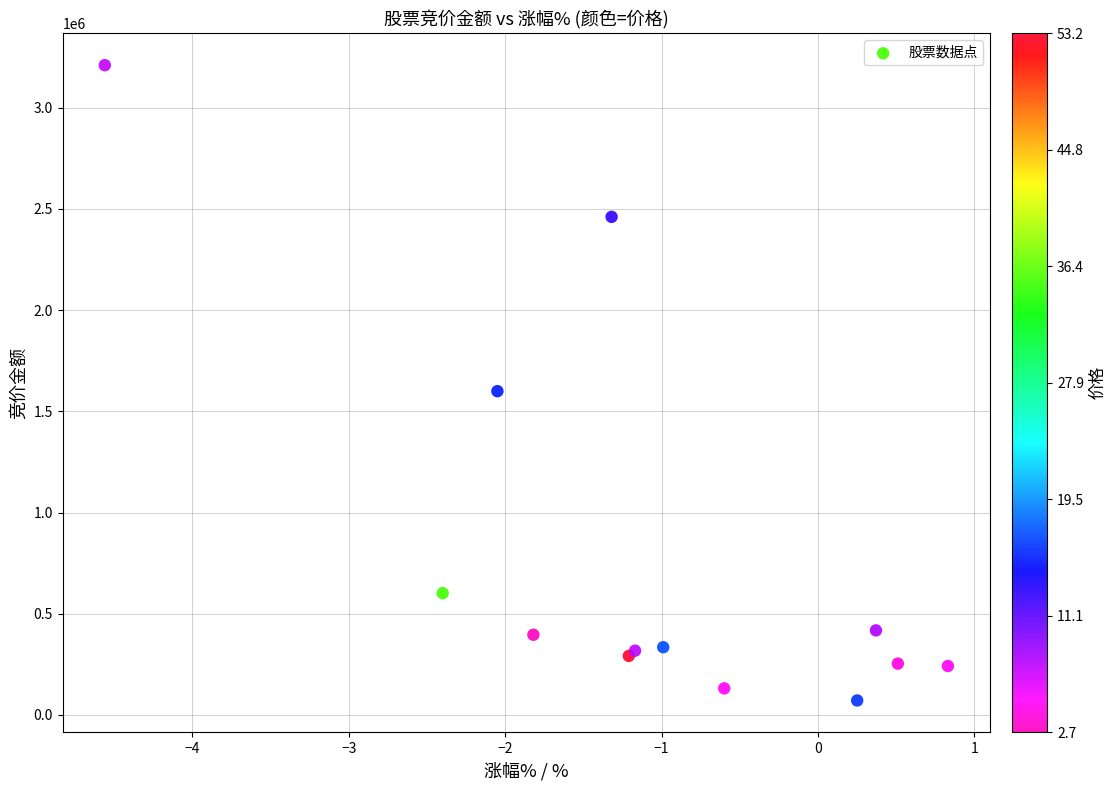

What Y value in the scatter plot is closest to 1640804?

1599430